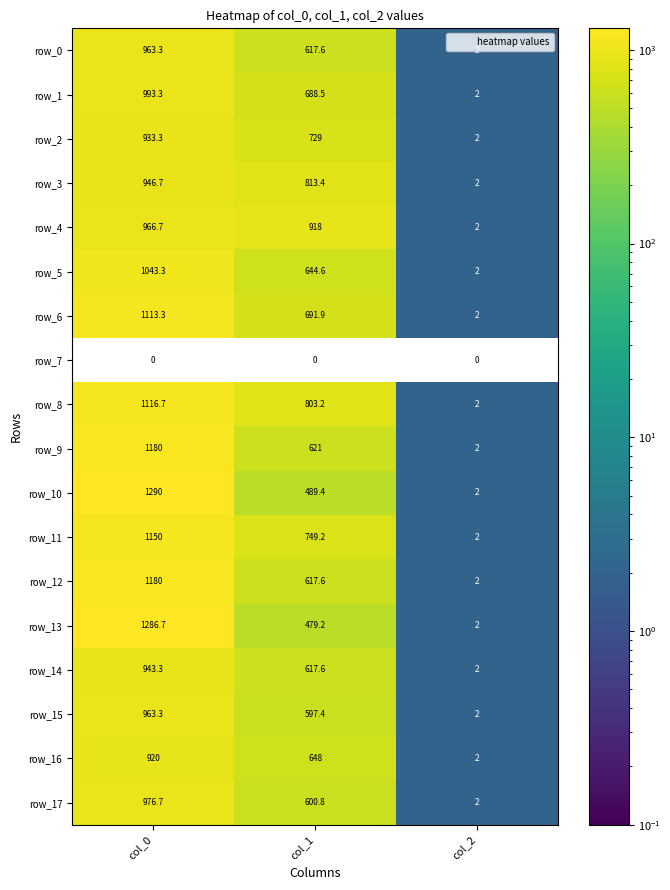

The value of row_0 at col_2 is 2.8. True or false?

False